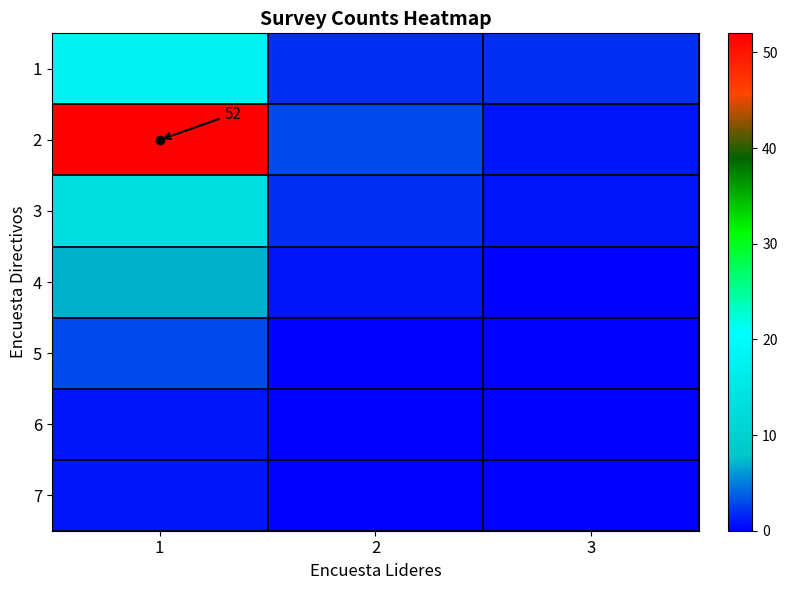

At which label is 3 closest to 7?

2